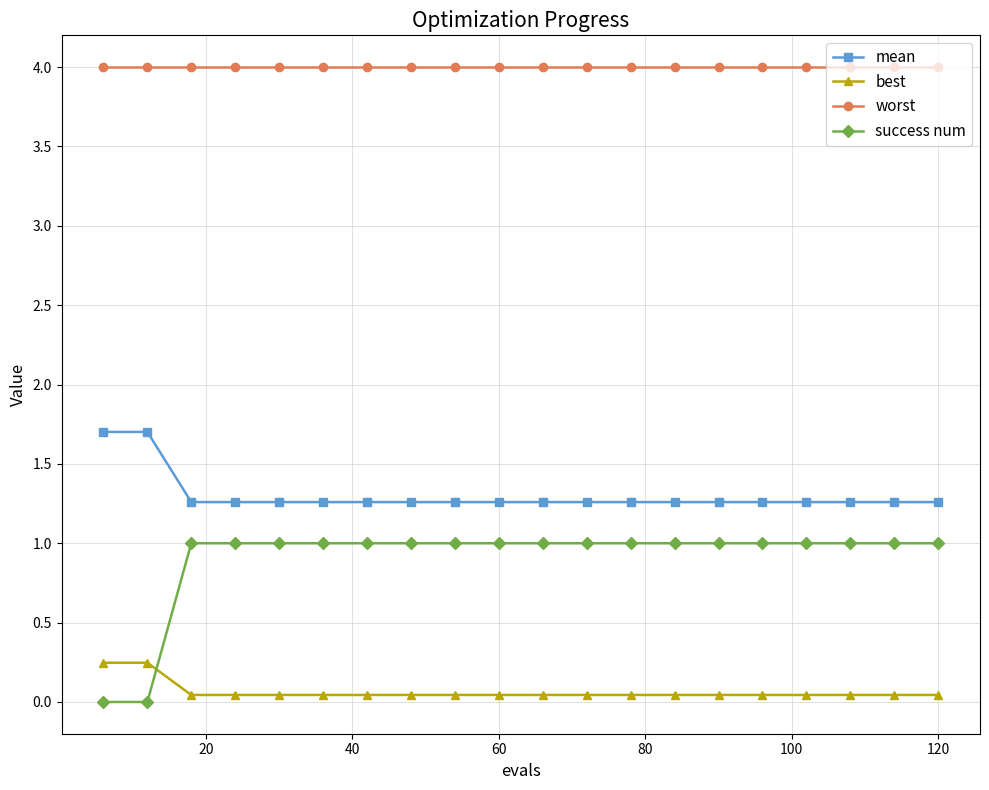

How many distinct data groups are displayed?

4